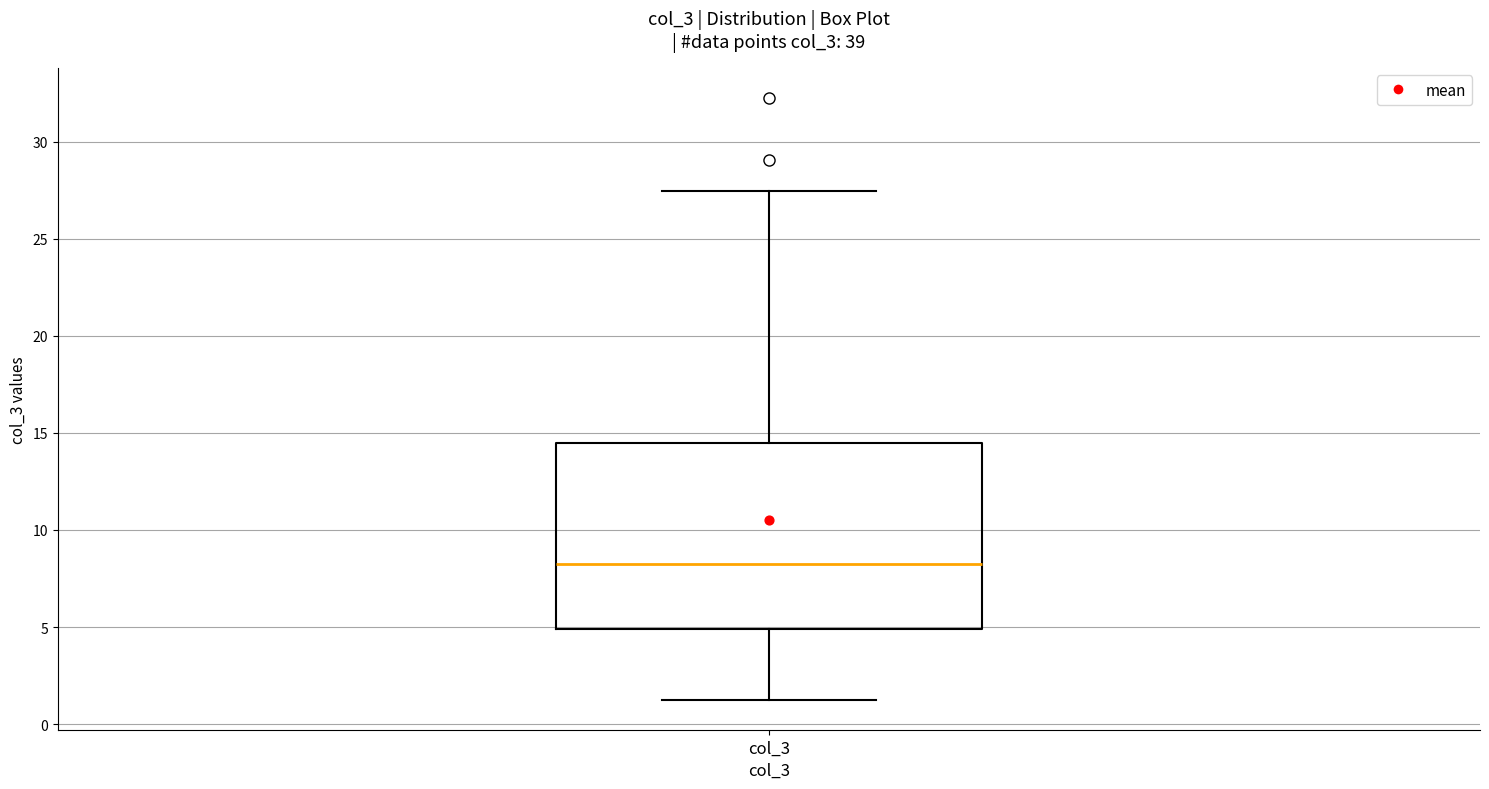

Transcribe this box plot: give where the median line is, the range the box spans, and where the two whiskers end, as read against the y-axis. The values are not printed on the chart, so give them approximately, as read against the axis.

median 8.0, box 5.0 to 14.5, whiskers 1.5 to 27.5